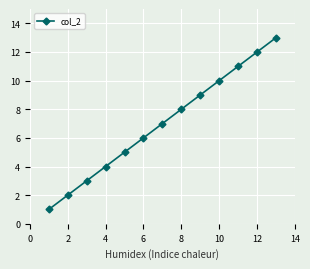

What is the difference between the maximum and minimum values?

12